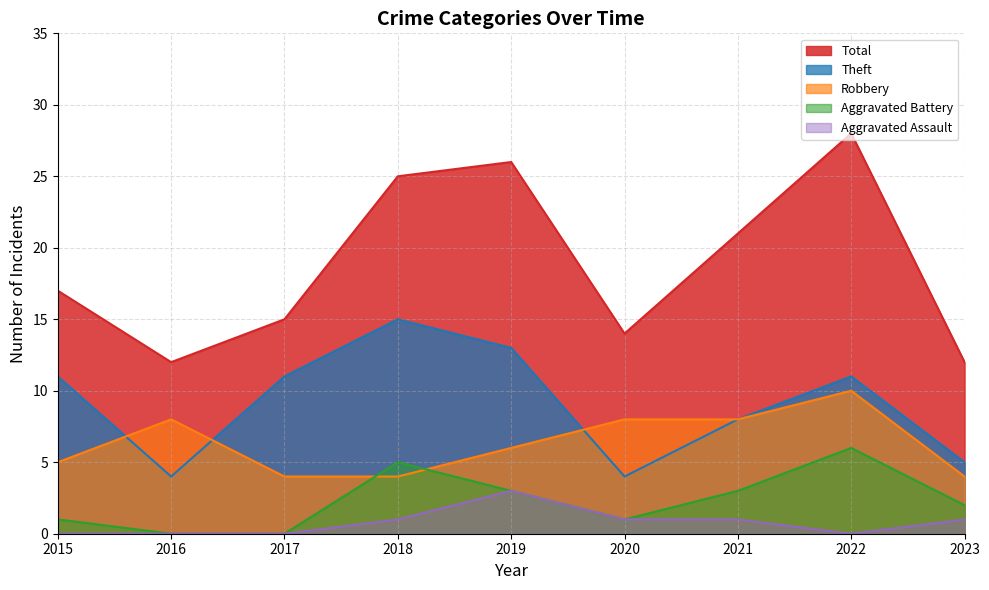

Rank the series at 2022 from highest to lowest value.

Total, Theft, Robbery, Aggravated Battery, Aggravated Assault